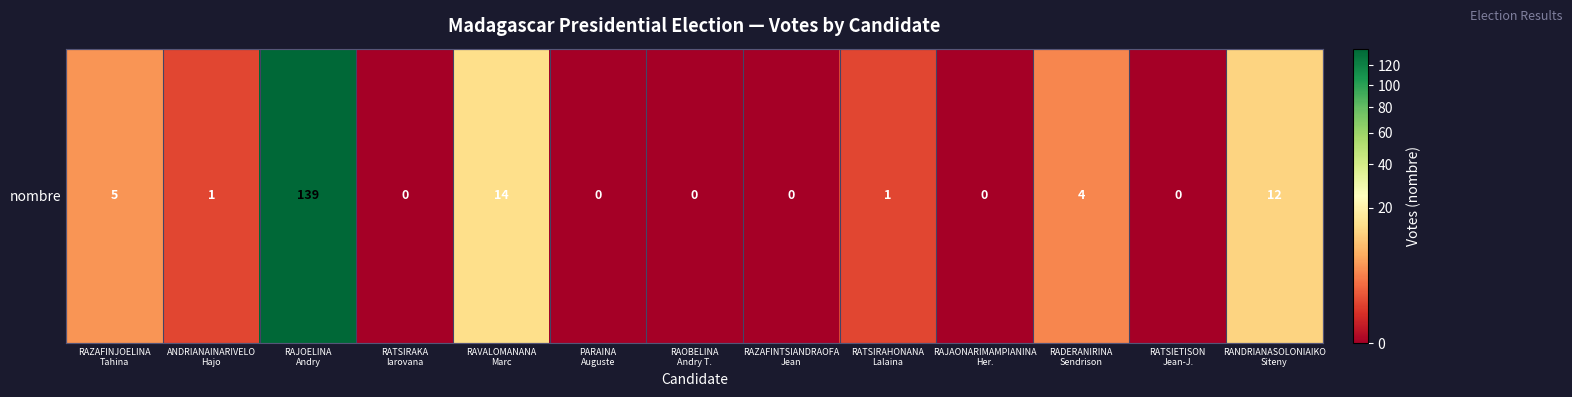

What is the sum of the values at RANDRIANASOLONIAIKO
Siteny and RAZAFINJOELINA
Tahina?

17